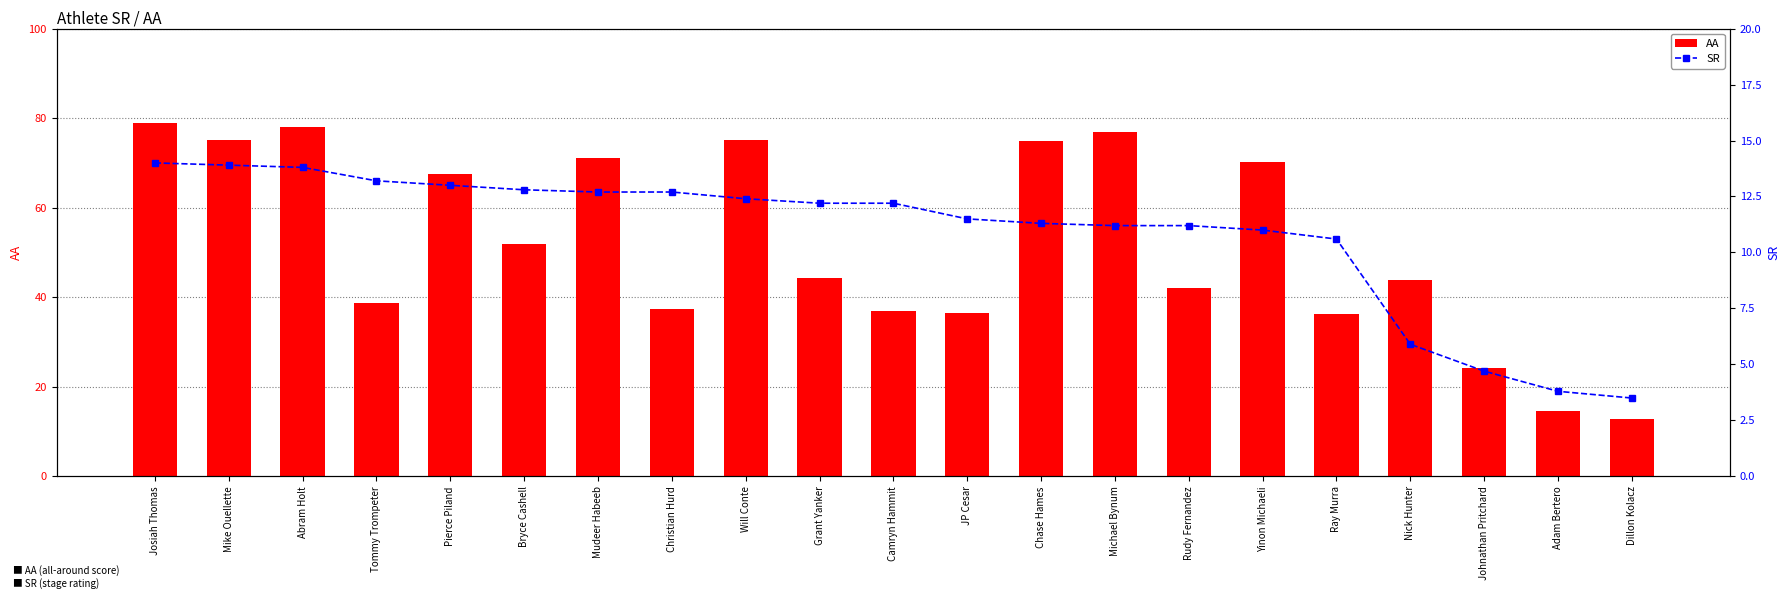

How many groups of bars are there?

21